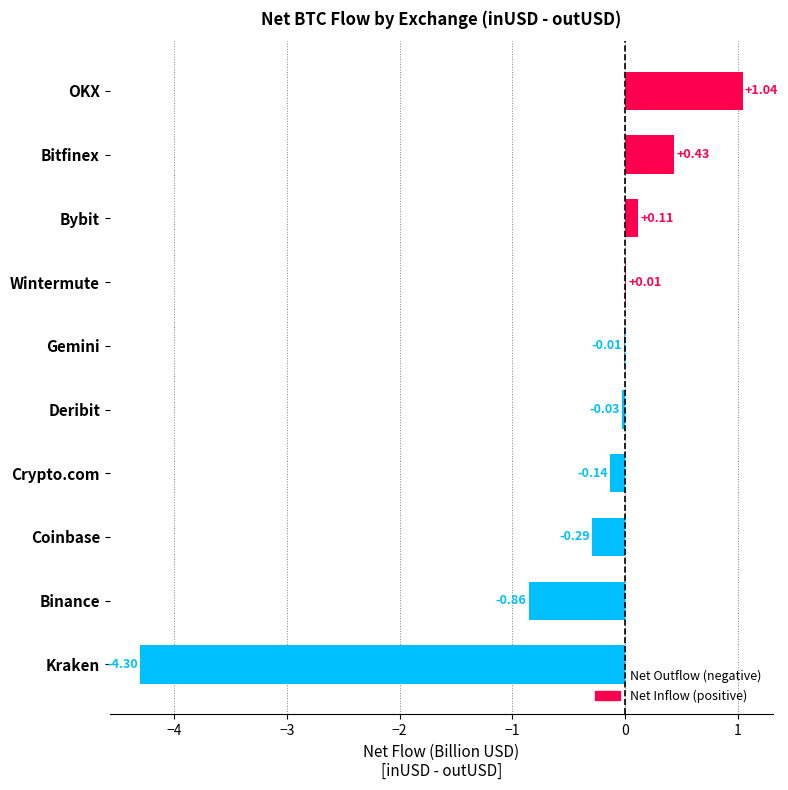

Where is the data nearest to the value -1?

Binance